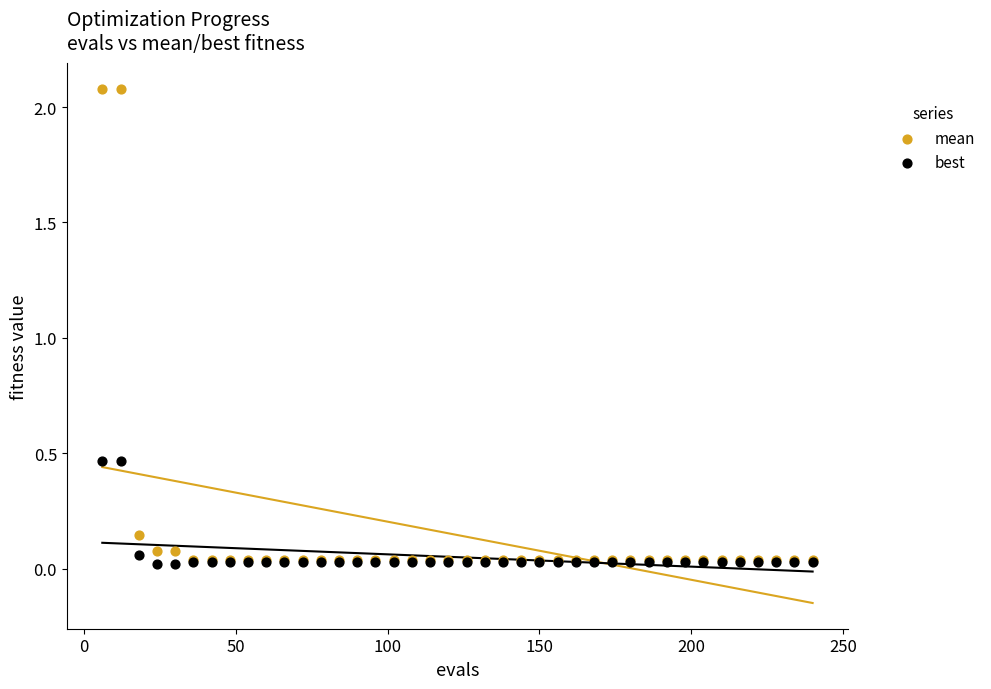

What are all the series names shown in the legend?

mean, best